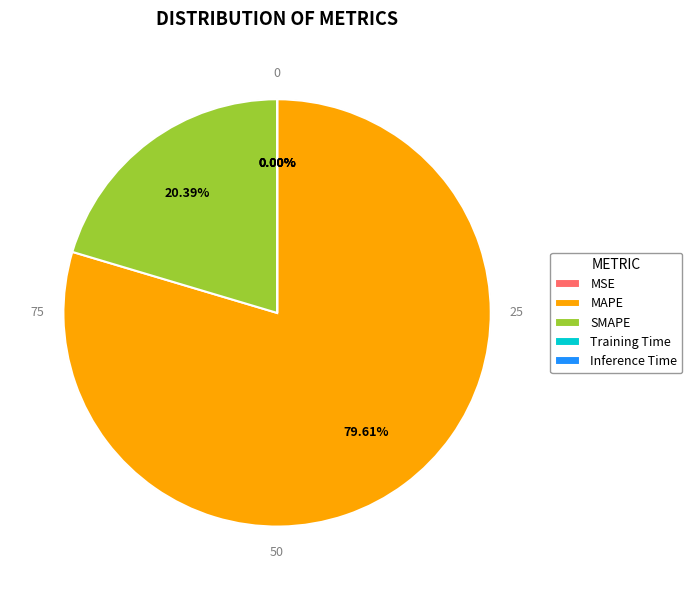

Is there a majority slice in this chart?

Yes